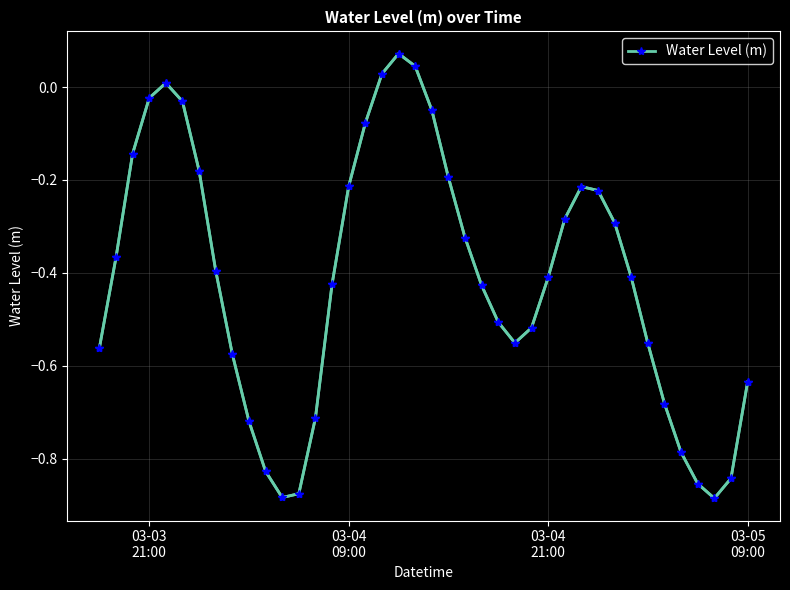

The value at 29 is -0.1. True or false?

False